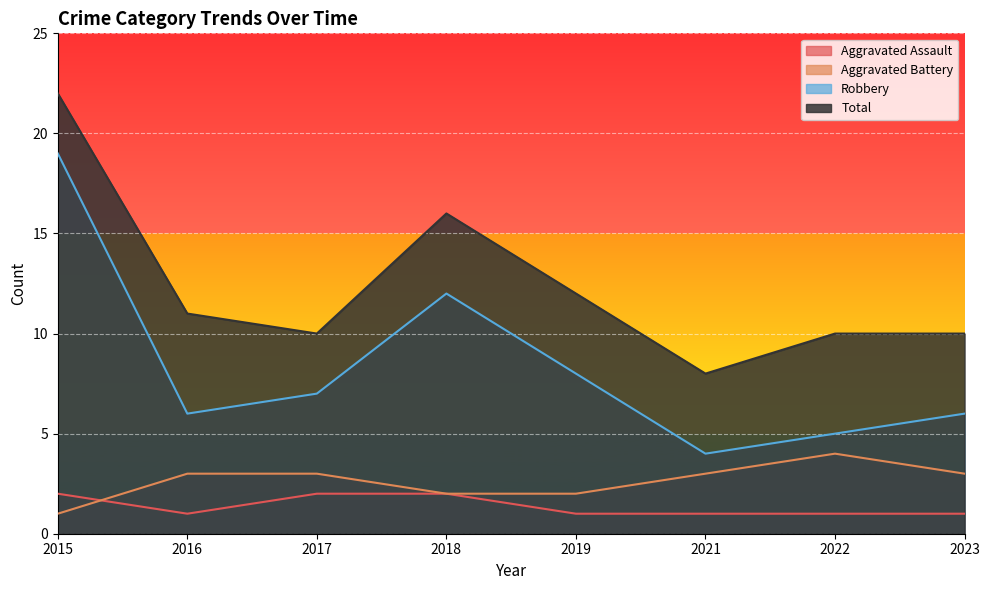

Between 2017 and 2019, which is larger?

2017